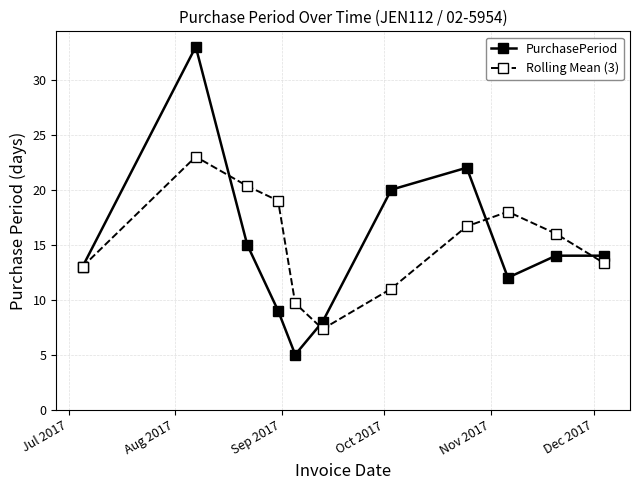

What is the difference between the maximum and minimum values in the Rolling Mean (3) series?

15.7